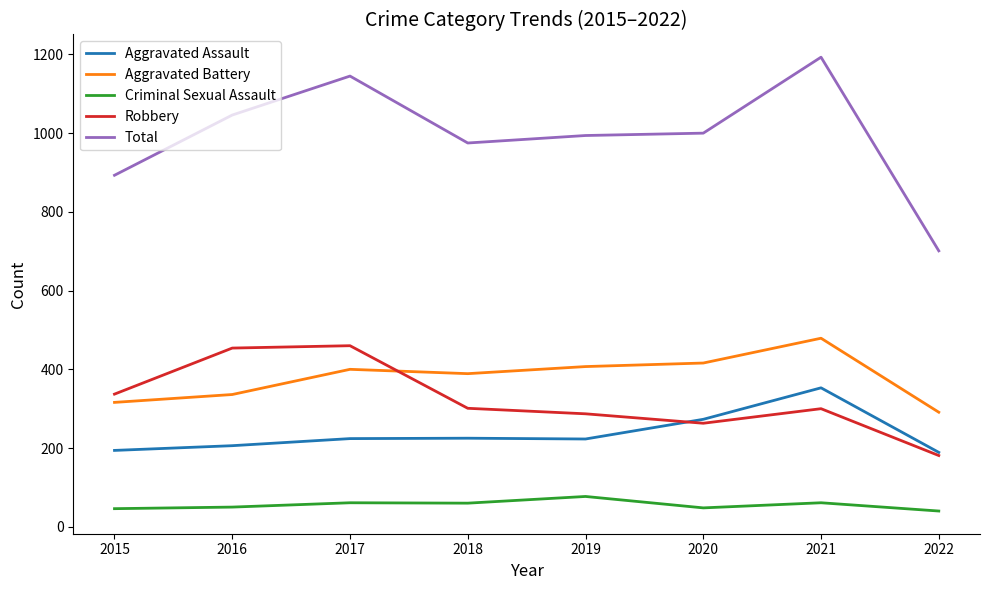

True or false: Robbery and Criminal Sexual Assault intersect in this chart.

False